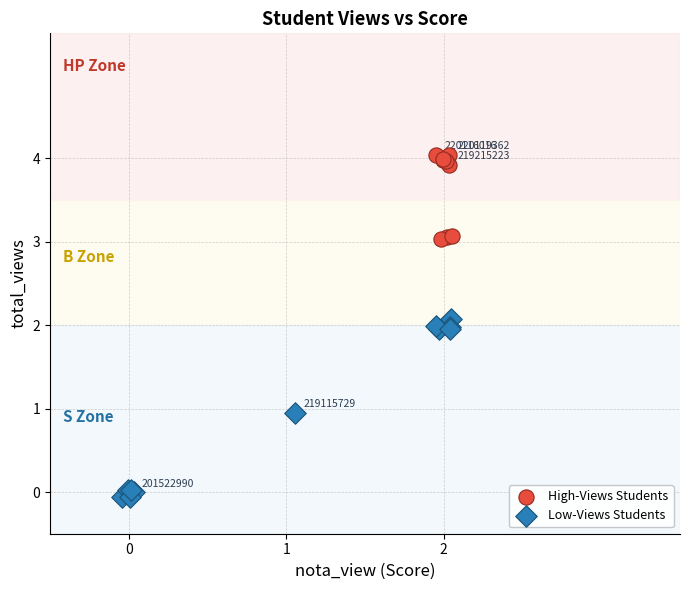

Which series contains the lowest Y value?

Low-Views Students